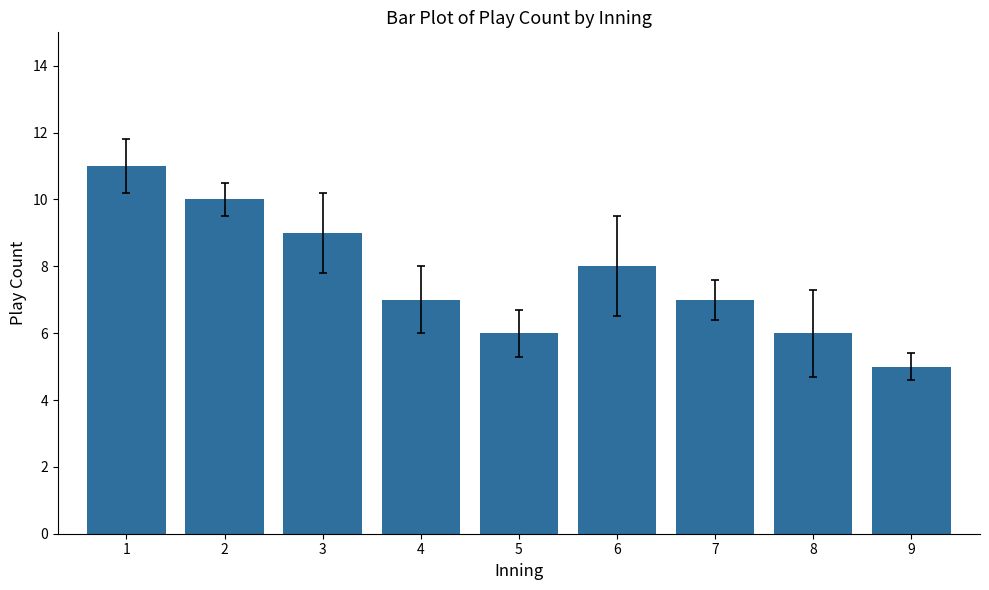

What is the change in value from 6 to 9?

-3